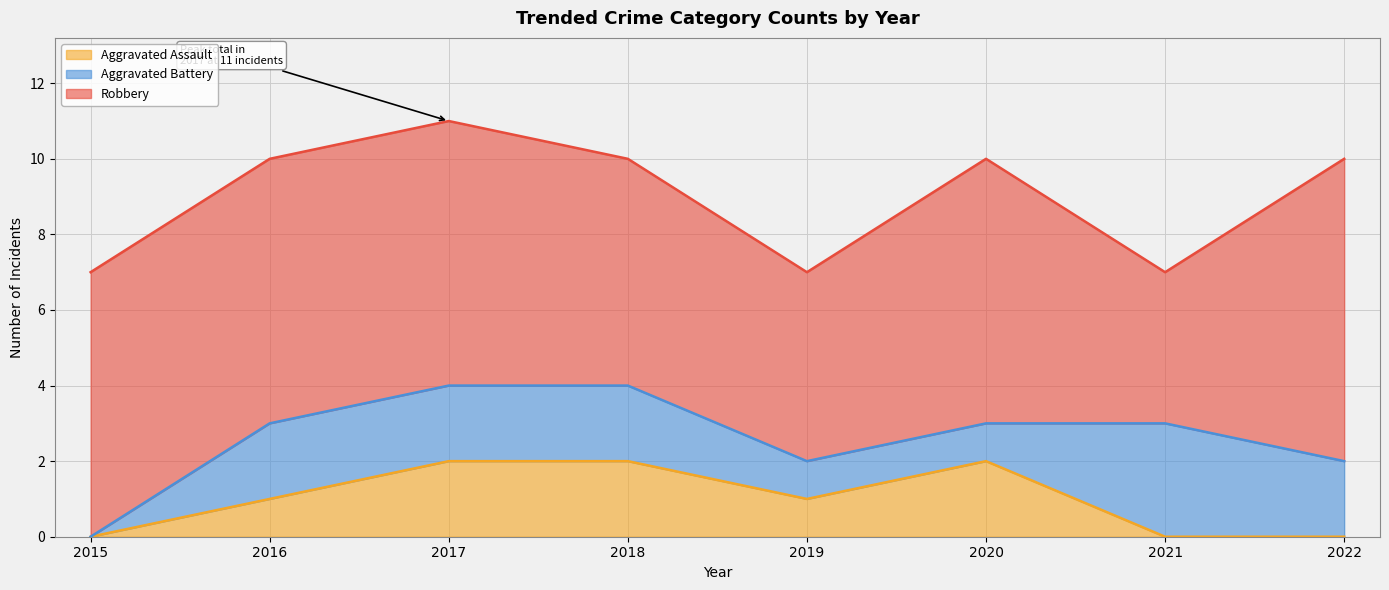

True or false: Robbery has a value of 10 at 2015.

False